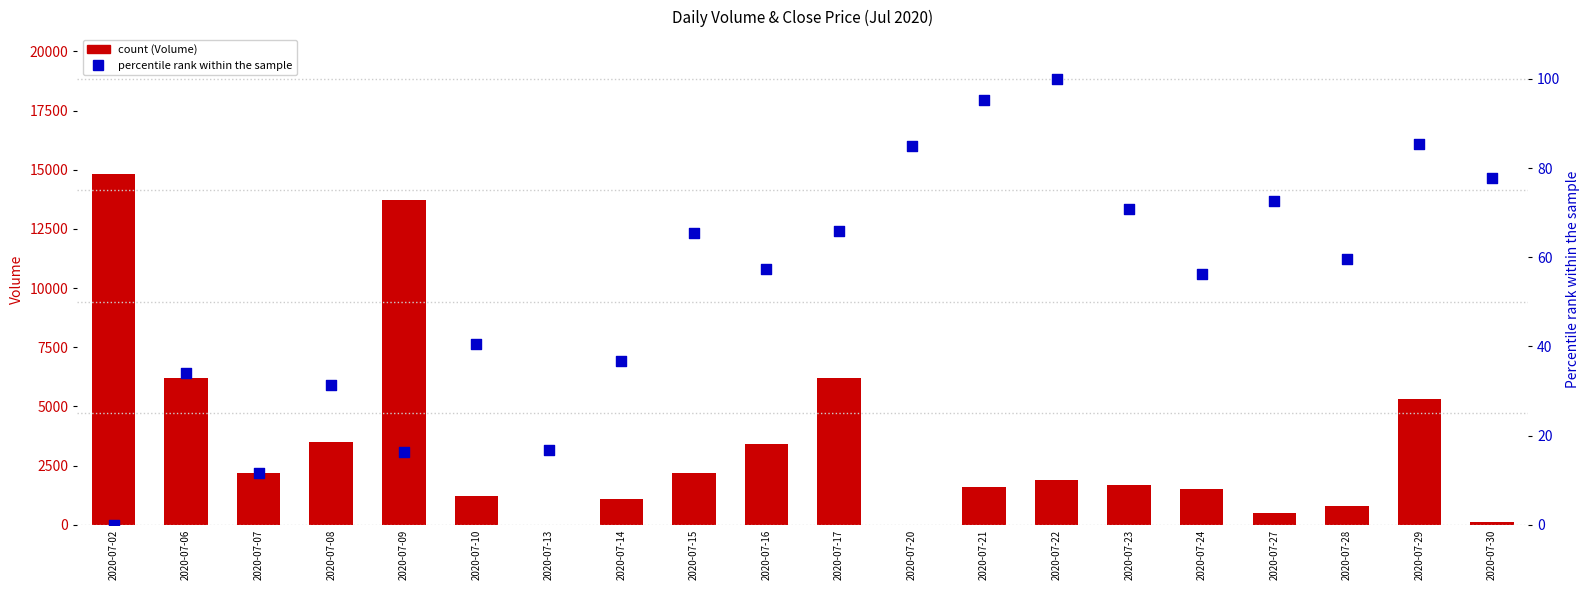

Which series contains the lowest Y value?

Volume